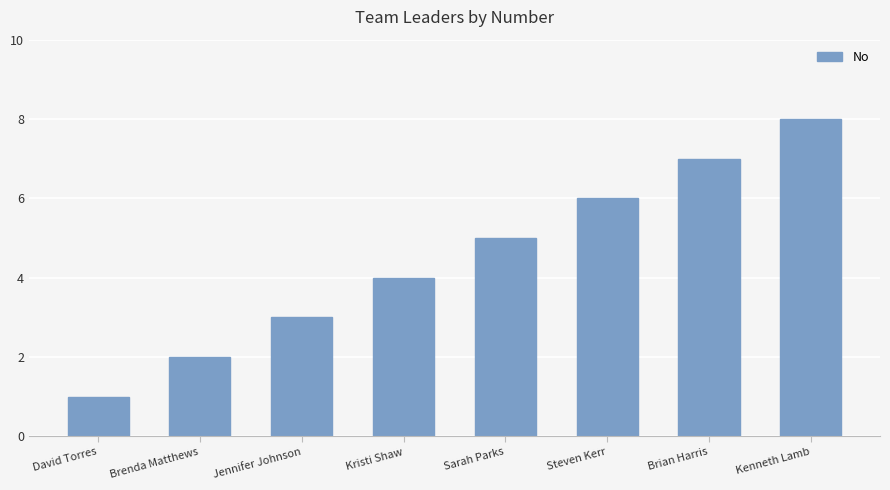

What is the change in value from David Torres to Steven Kerr?

+5